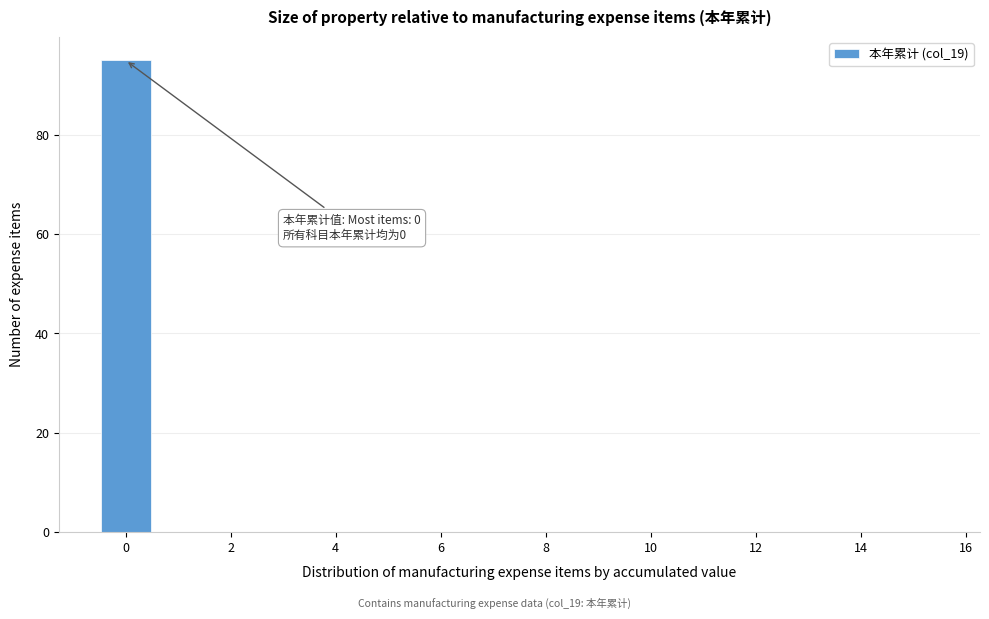

Over which range of the x-axis is the bar tallest?

-0.5 to 0.5